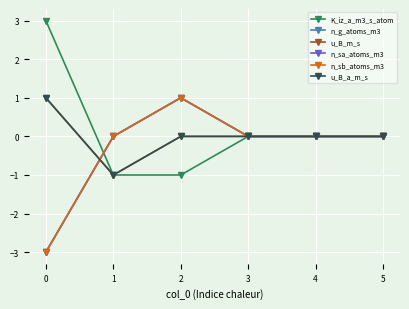

Which series has the largest total across all categories?

K_iz_a_m3_s_atom